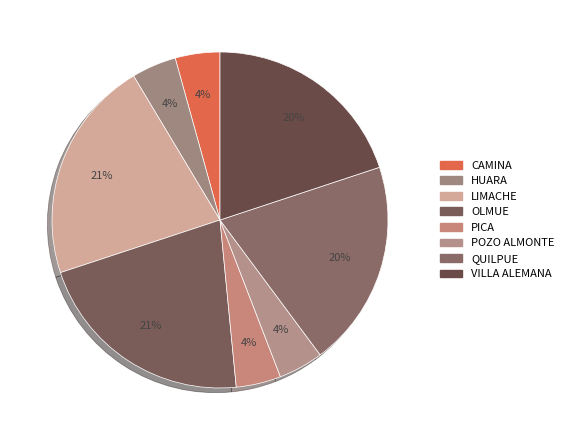

How many slices are in this pie chart?

8